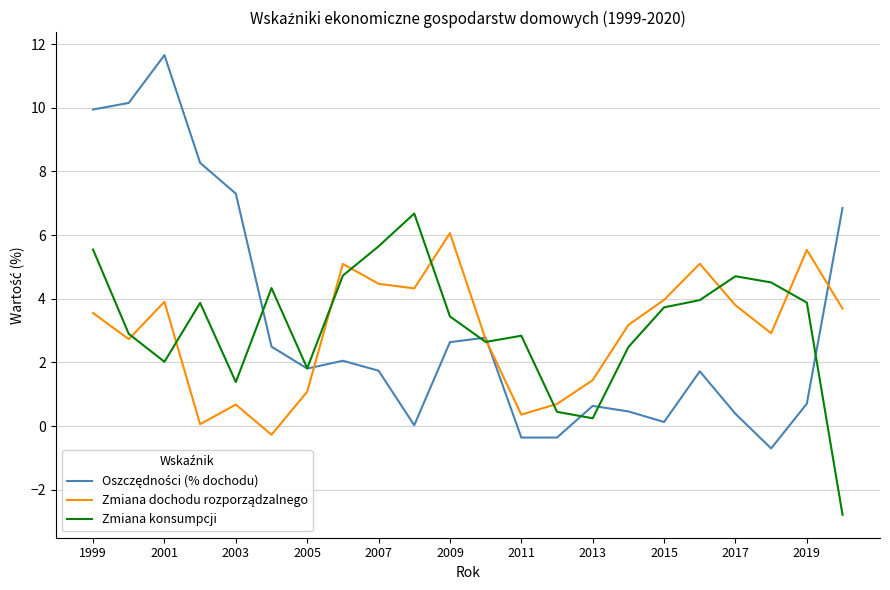

What is the maximum value shown in the chart?

11.7